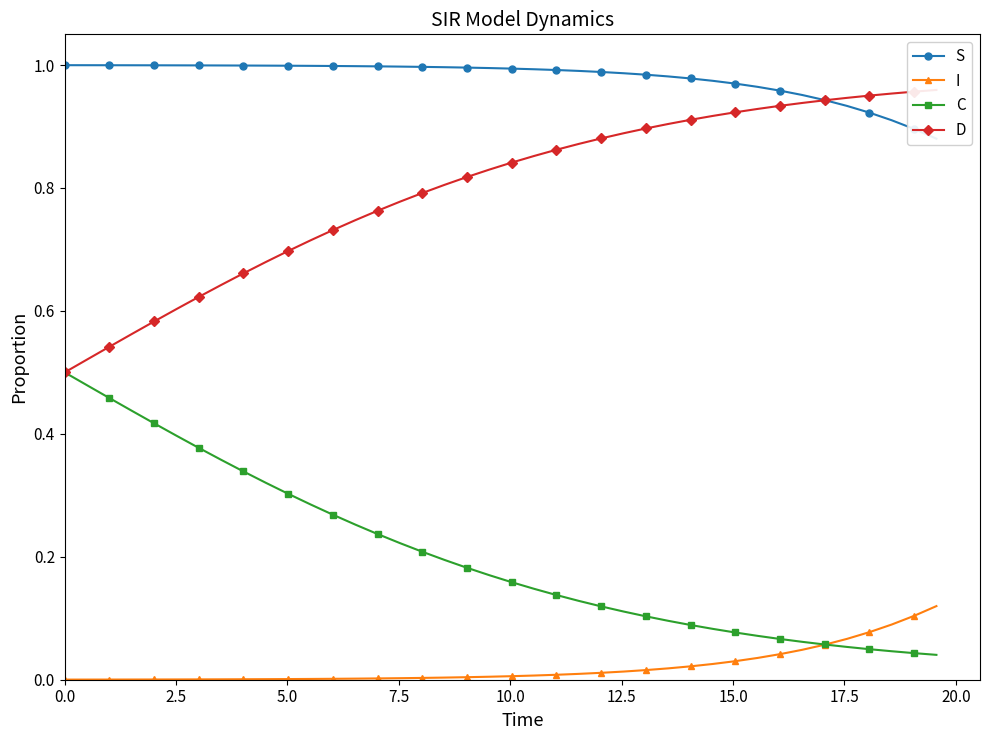

At how many categories does at least one series exceed 0?

40